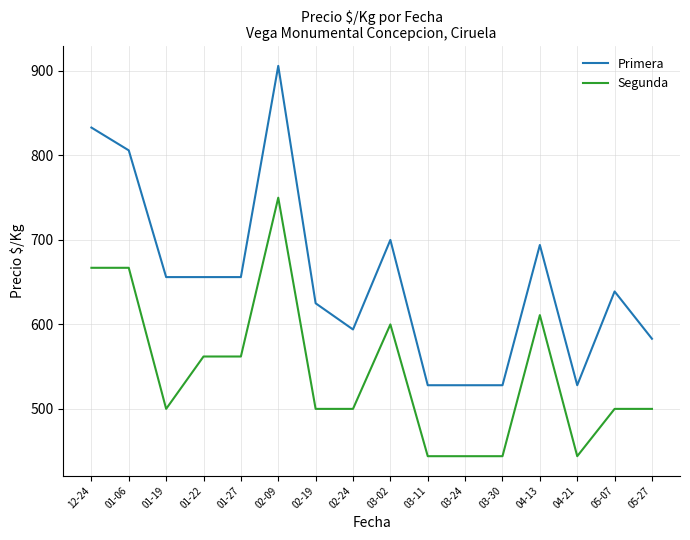

What is the greatest value displayed?

906